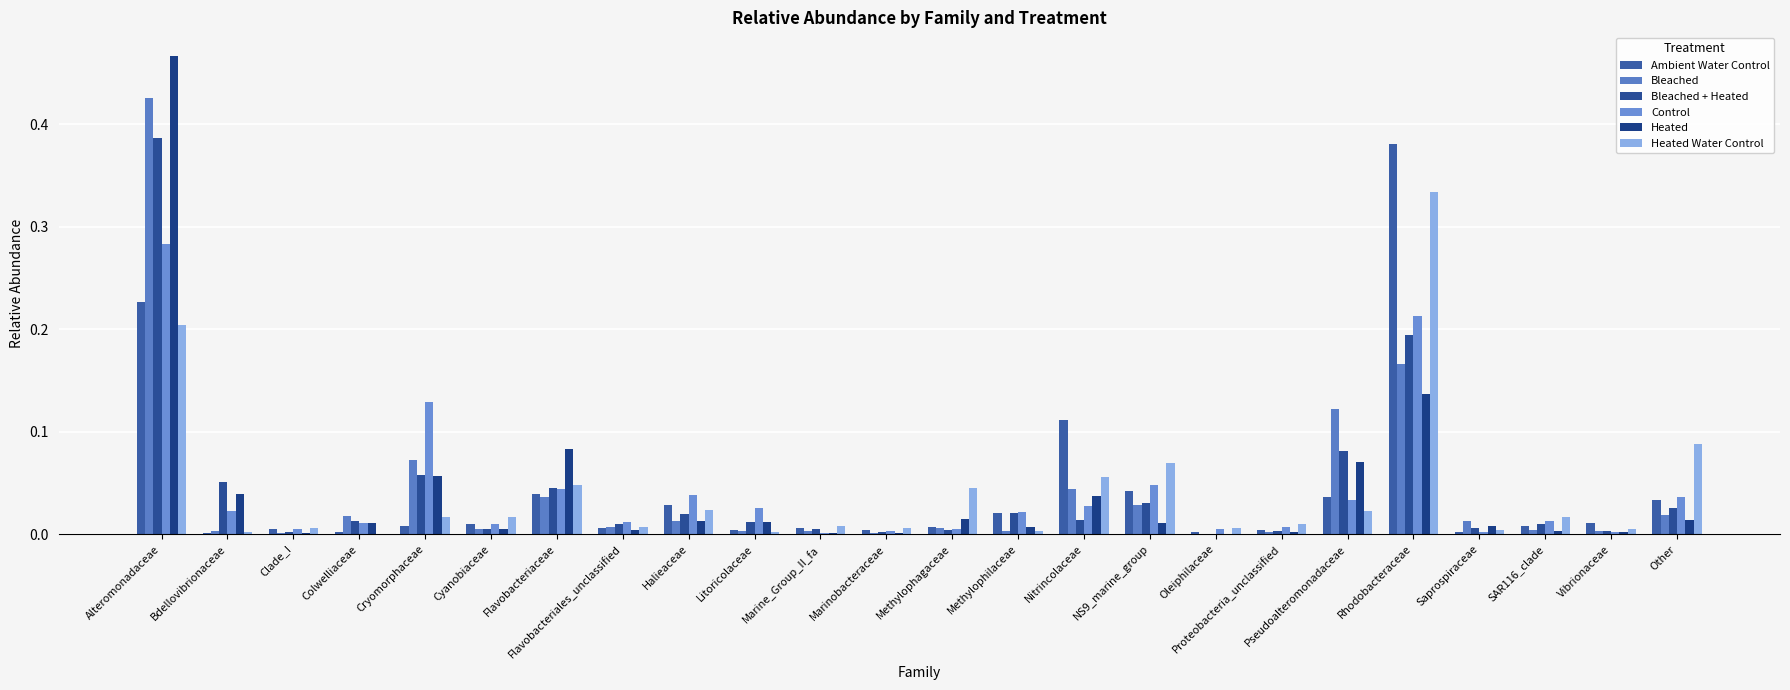

Which series changed the most between Cryomorphaceae and Methylophilaceae?

Control